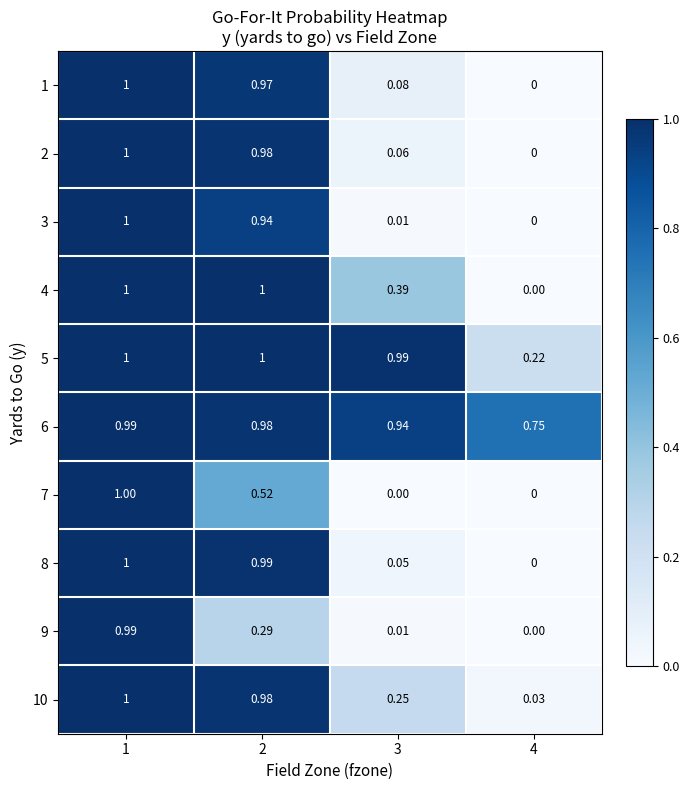

At which category is the sum across all series the highest?

1